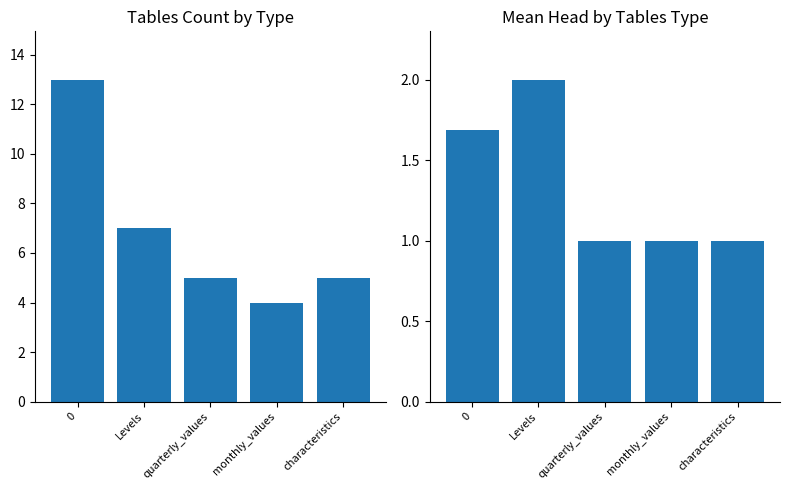

What is the difference between the count values at Levels and characteristics?

2.0